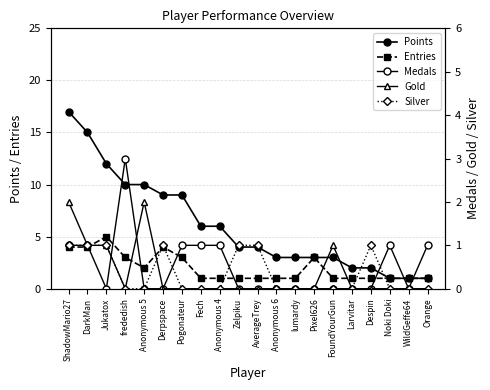

True or false: Medals and Entries intersect in this chart.

False